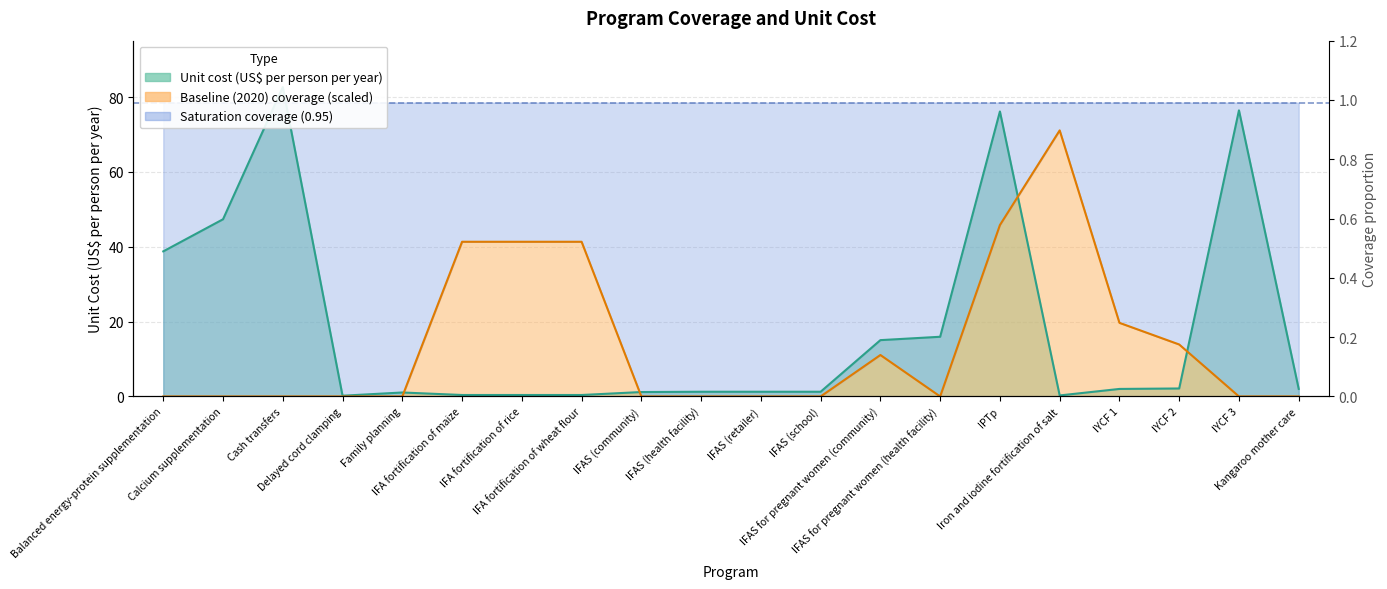

What is the sum of the Unit cost (US$ per person per year) values at IYCF 1 and IYCF 3?

78.5